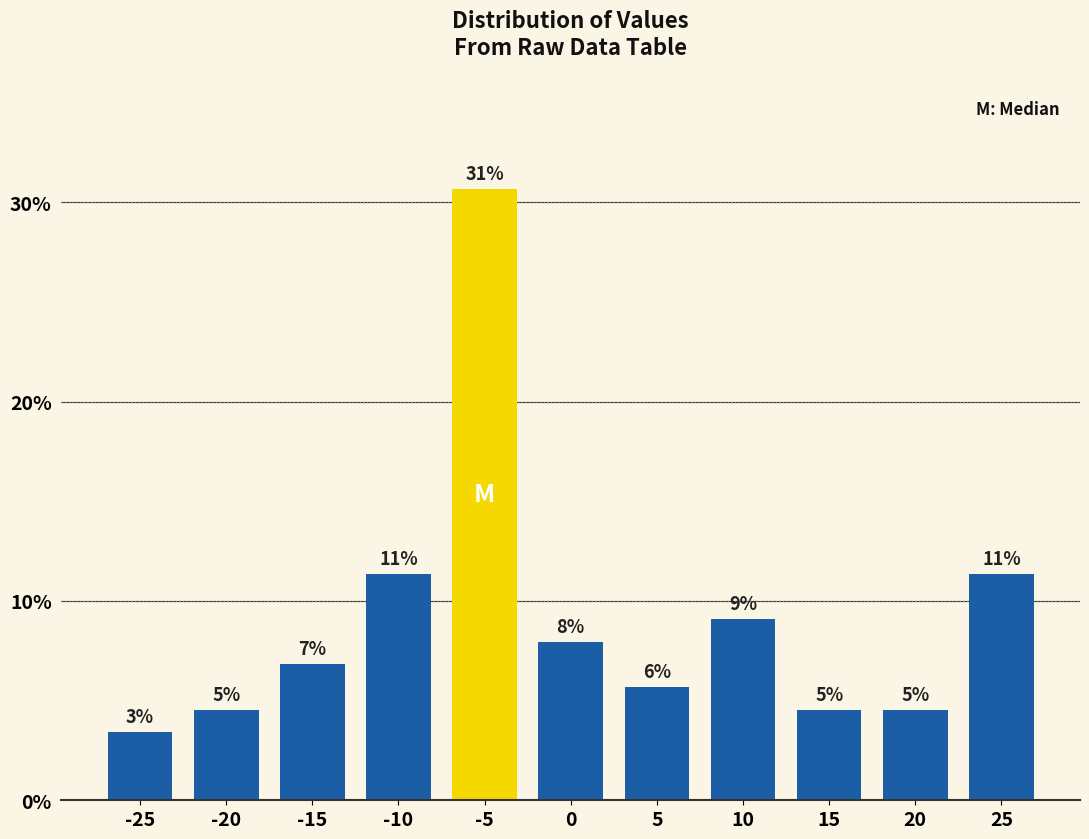

How many bars are there in total?

11